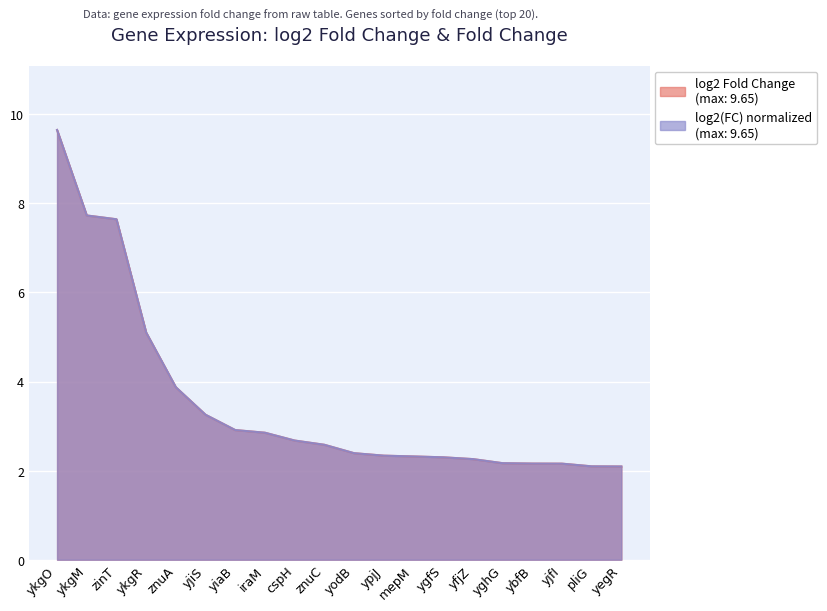

True or false: there are more than 2 points higher than both neighbors.

False